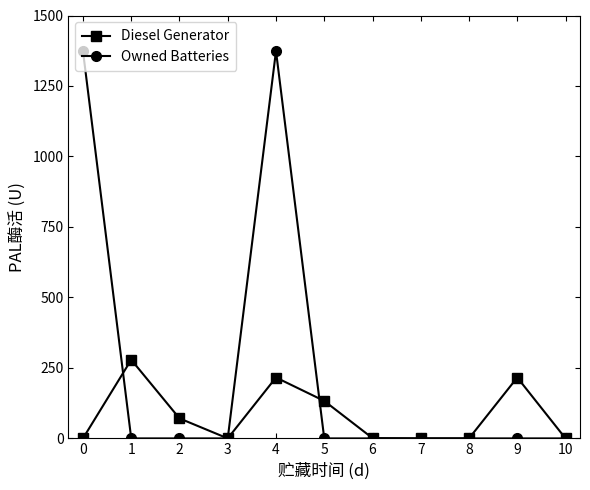

What is the maximum value for Owned Batteries?

1374.0